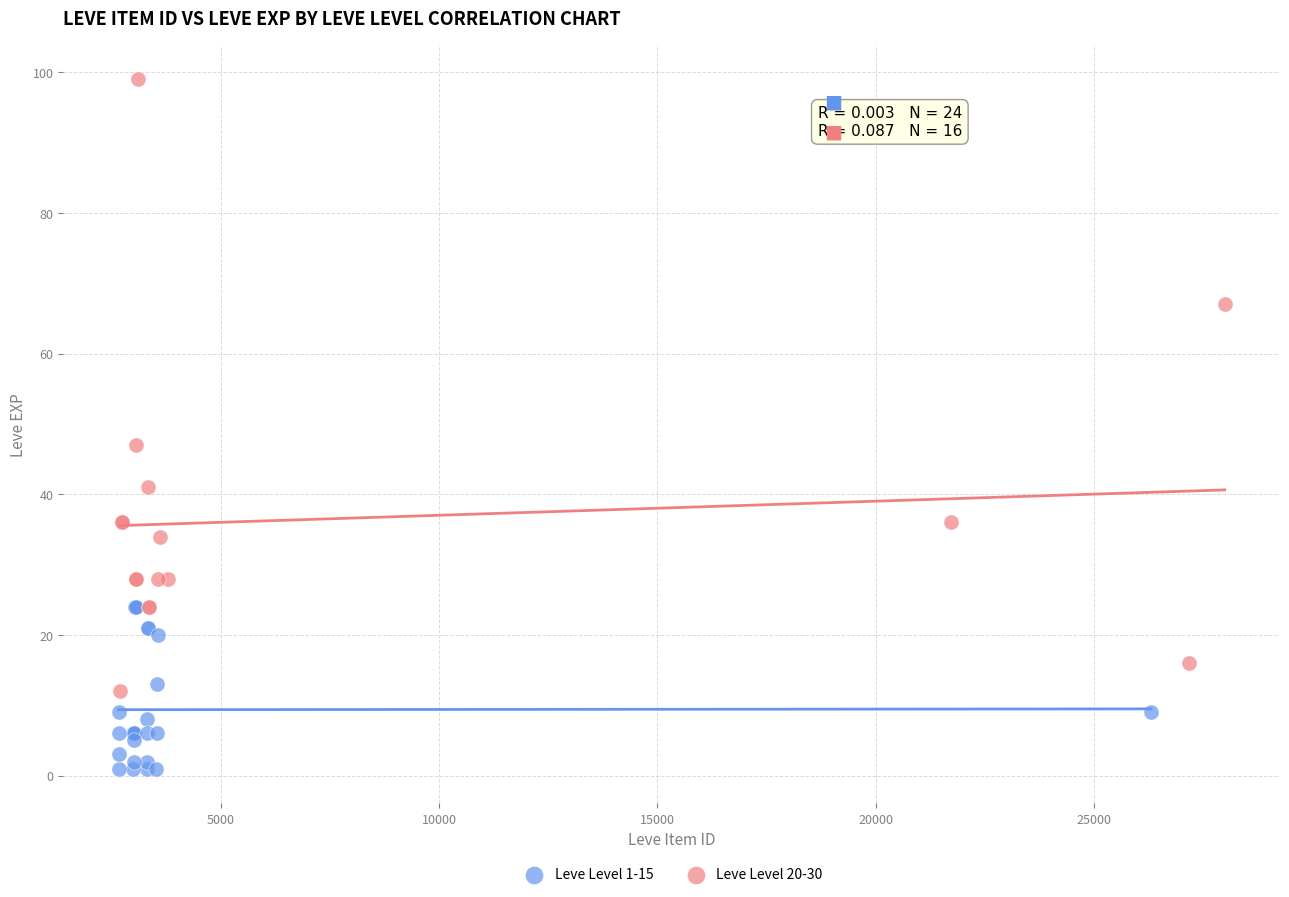

Which series has the widest spread of Y values?

Leve Level 20-30